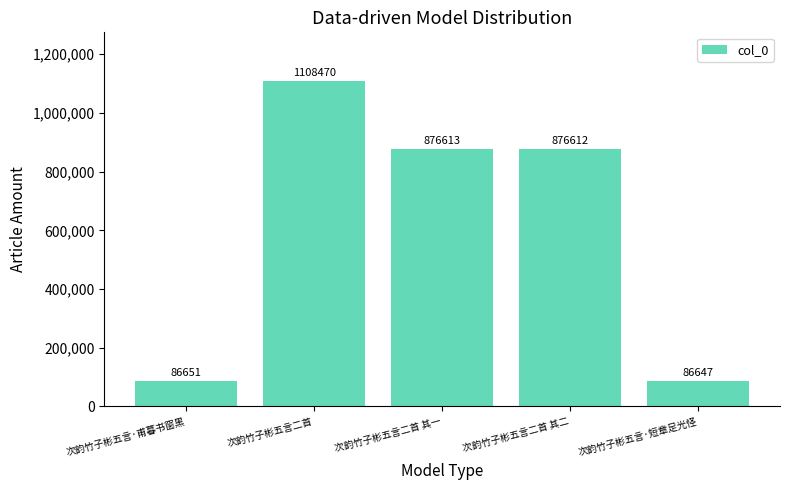

What is the label of the 3rd bar from the left?

次韵竹子彬五言二首 其一